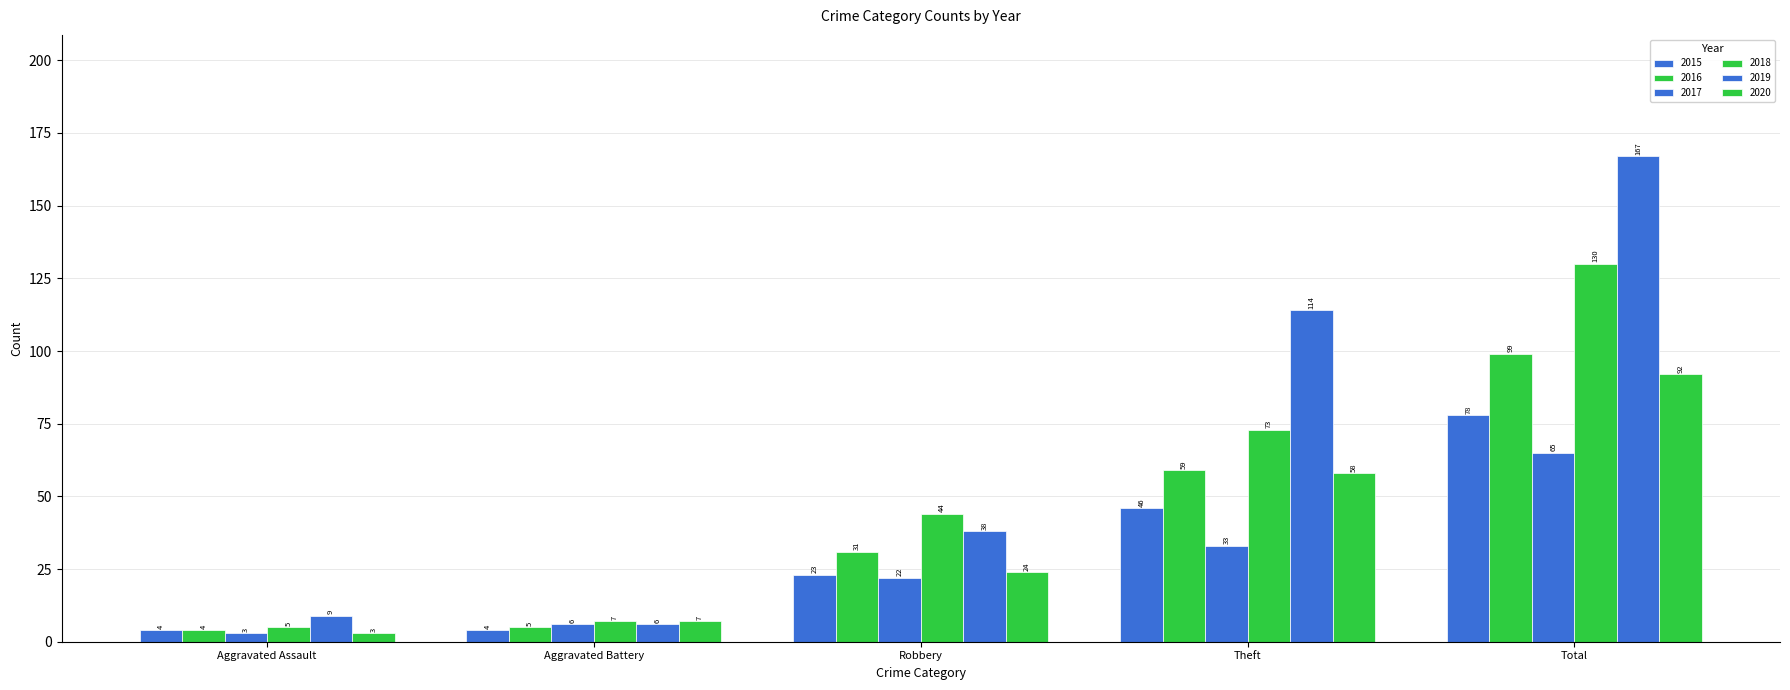

How many categories are shown in the chart?

5